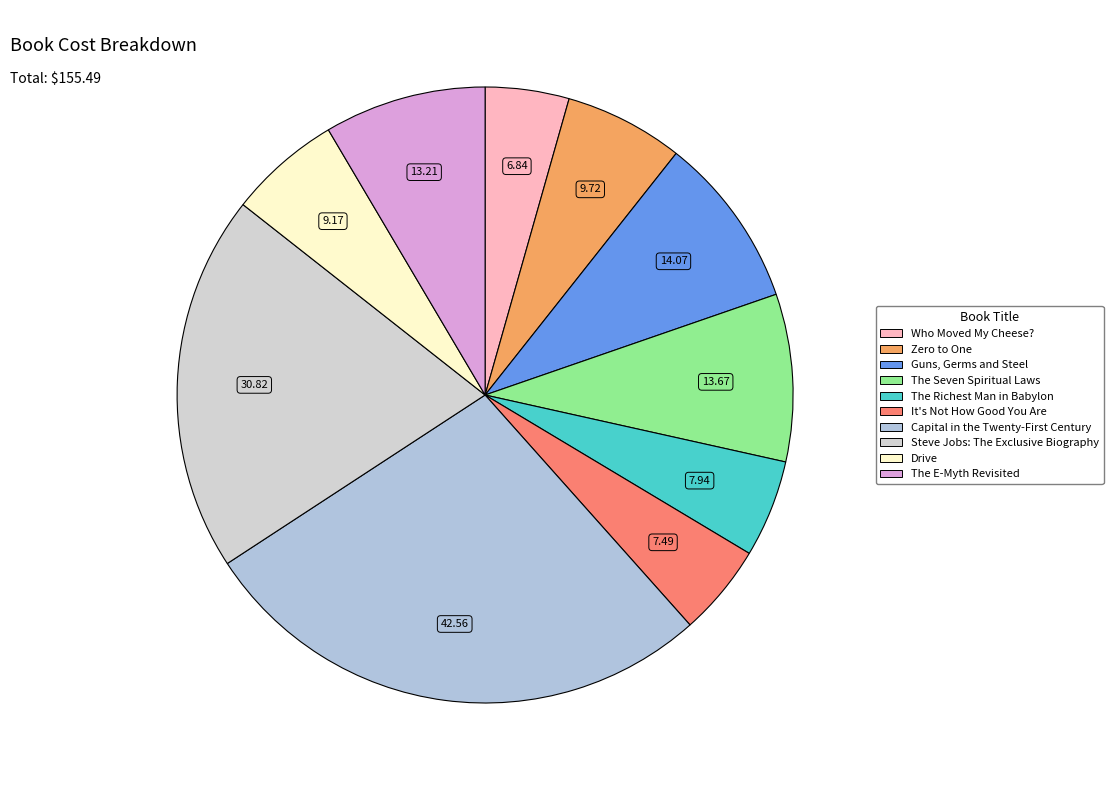

Approximately how many times larger is the value at The Seven Spiritual Laws compared to The E-Myth Revisited?

1.0